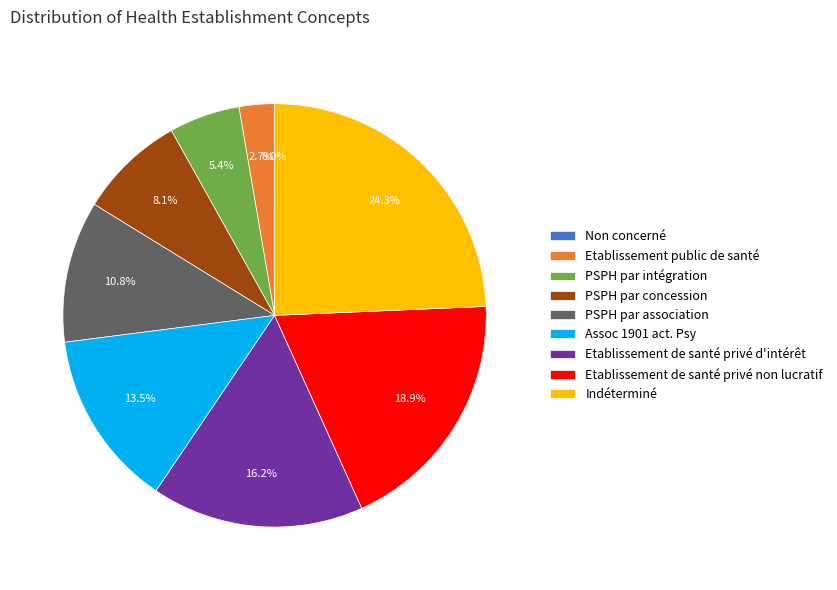

How many segments does this pie chart have?

9